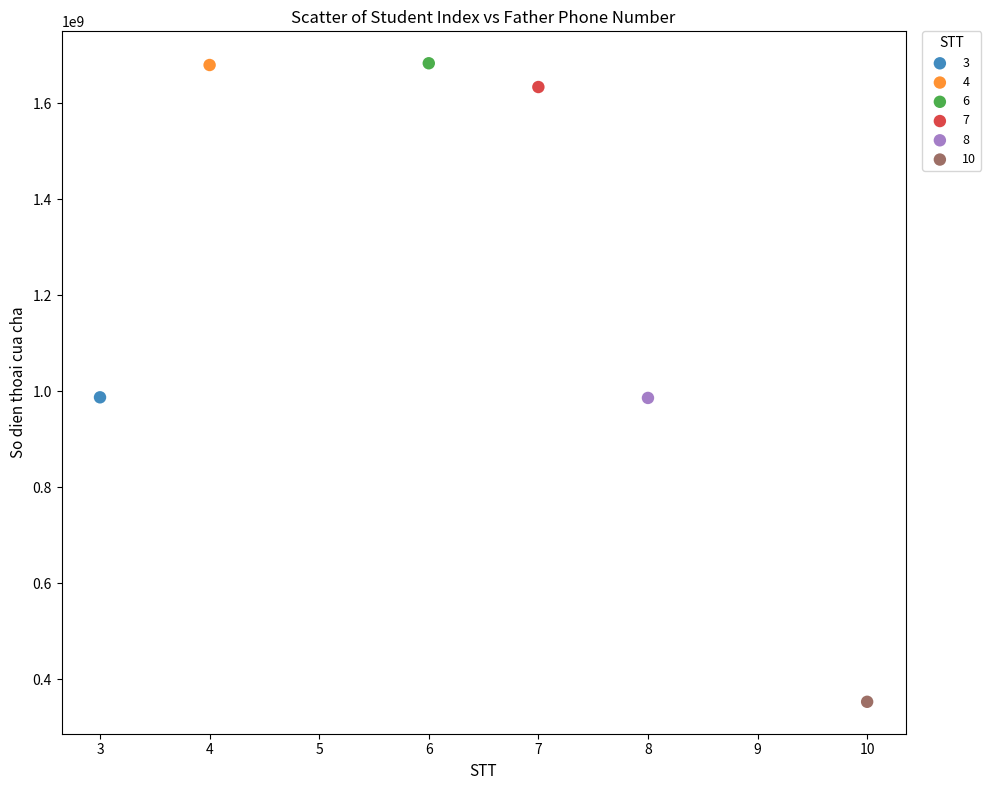

What are all the series names shown in the legend?

3, 4, 6, 7, 8, 10